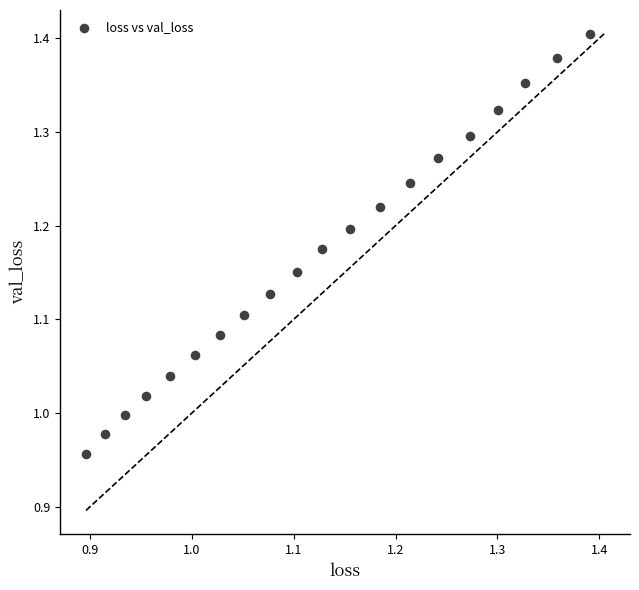

What is the range of Y values (max minus min)?

0.4